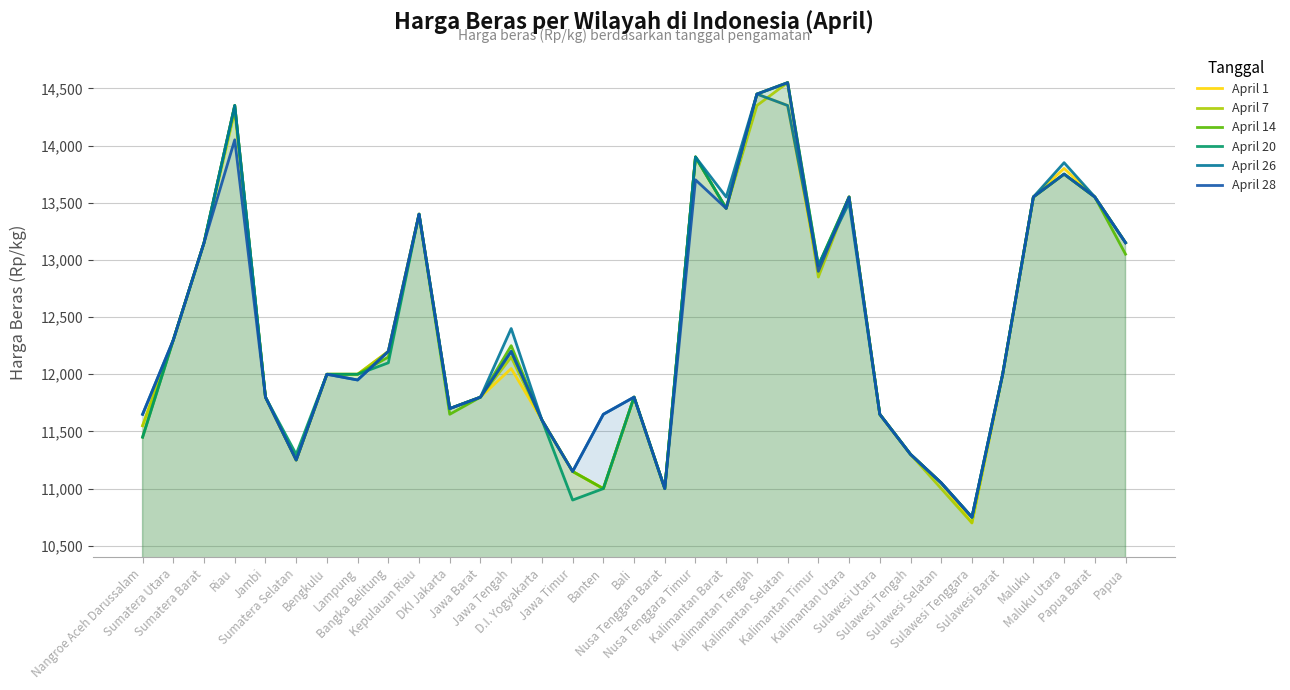

True or false: April 14 and April 1 intersect in this chart.

False